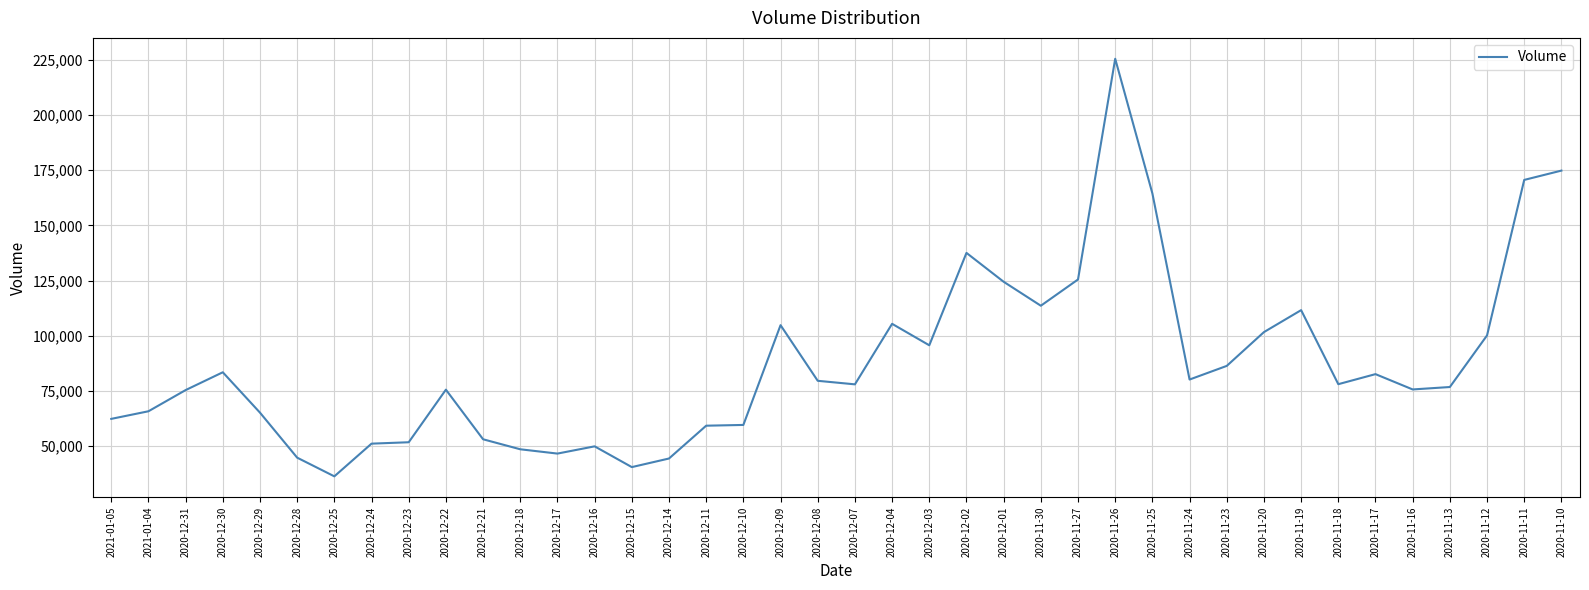

What is the sum of all values?

3505330.4